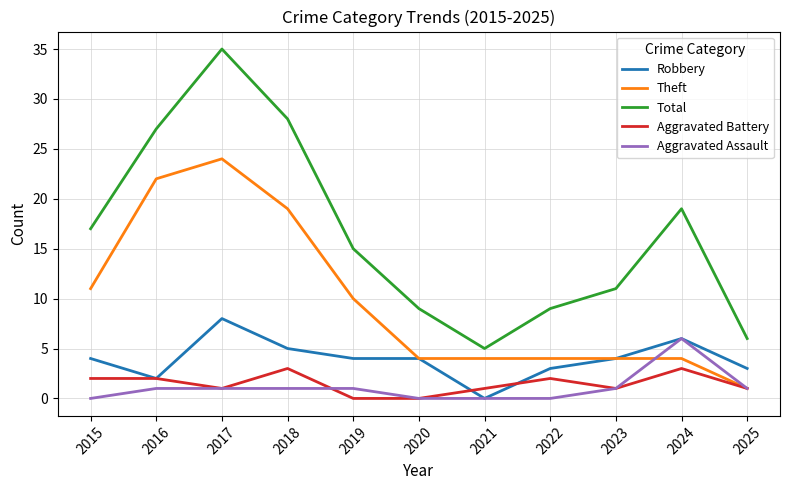

List the series in order of their peak value, highest first.

Total, Theft, Robbery, Aggravated Assault, Aggravated Battery